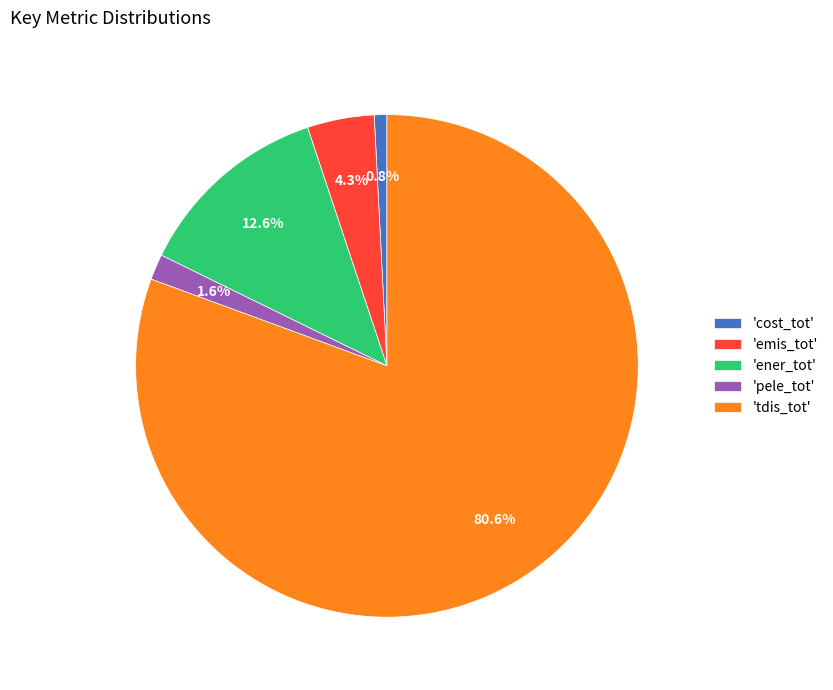

Between 'tdis_tot' and 'pele_tot', which is larger?

'tdis_tot'